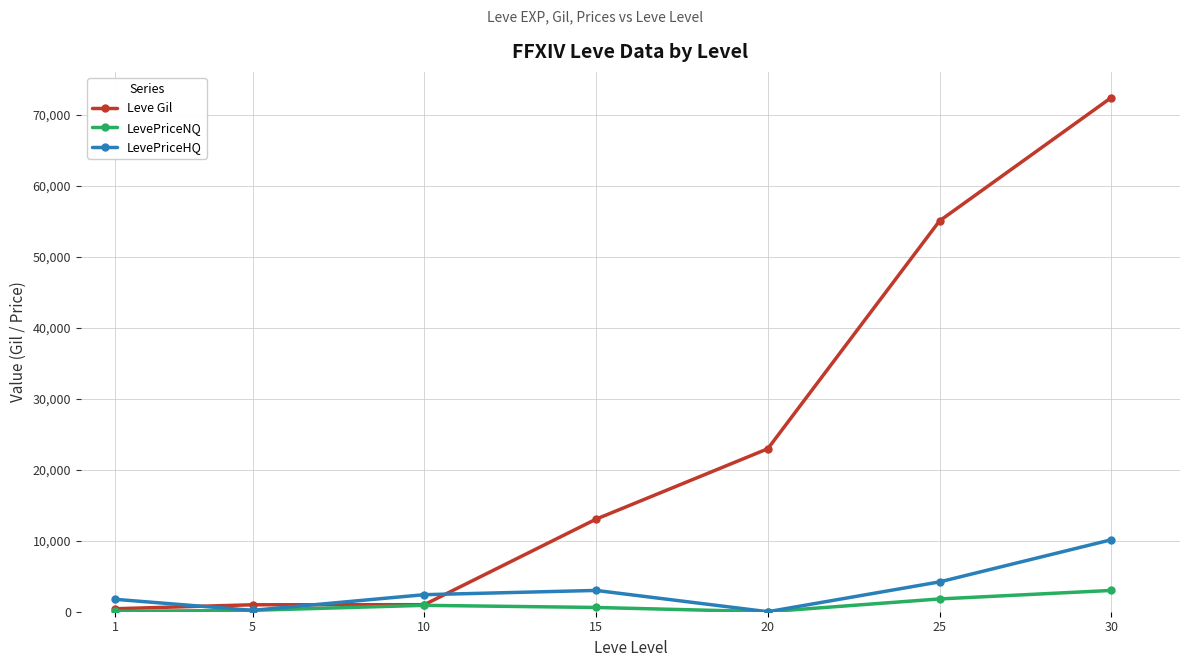

True or false: LevePriceHQ has more than 2 points higher than both neighbors.

False